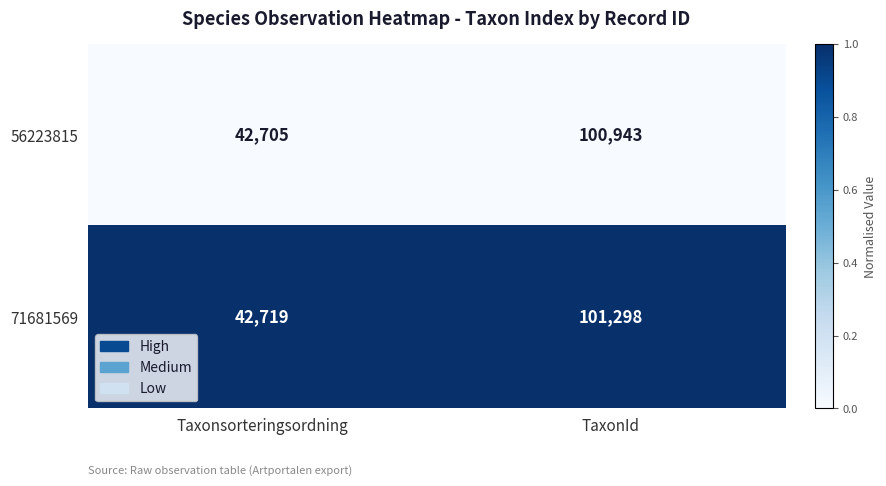

Which label corresponds to the largest value in the chart?

TaxonId